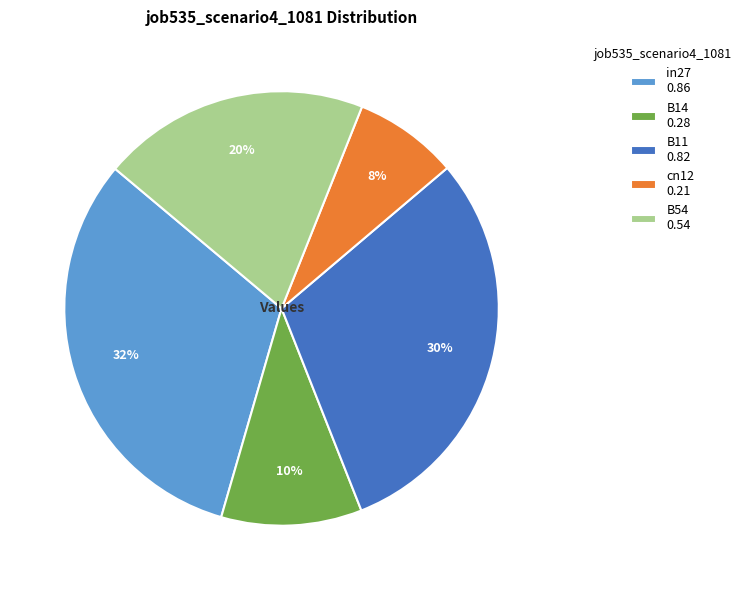

To the nearest percent, what percentage of the pie is cn12?

8%